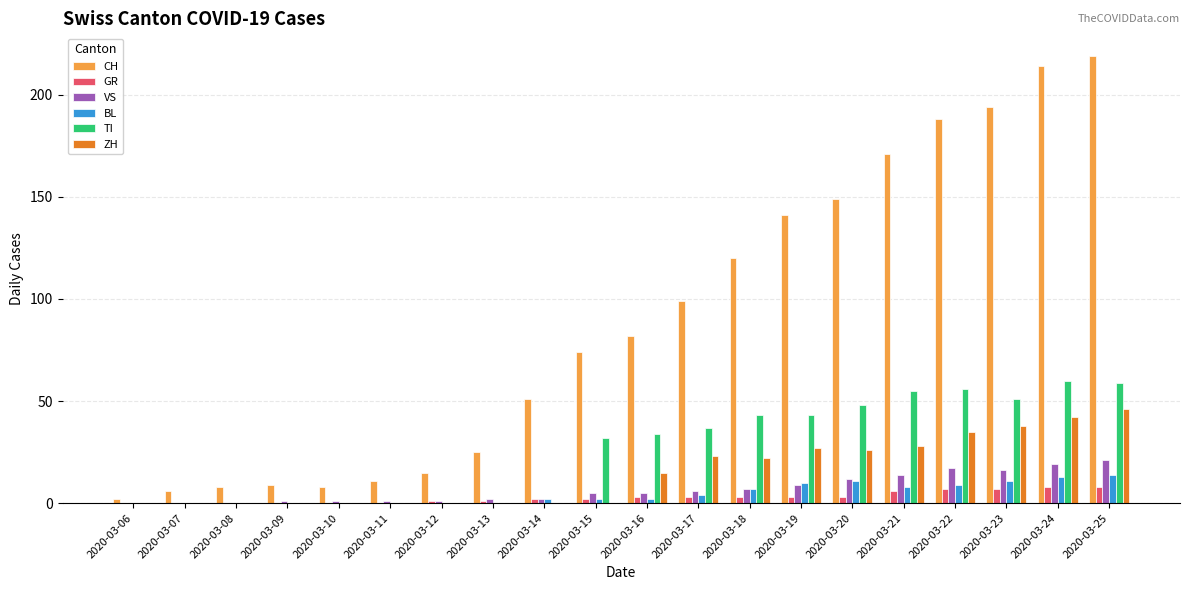

What is the difference between the CH values at 2020-03-23 and 2020-03-24?

20